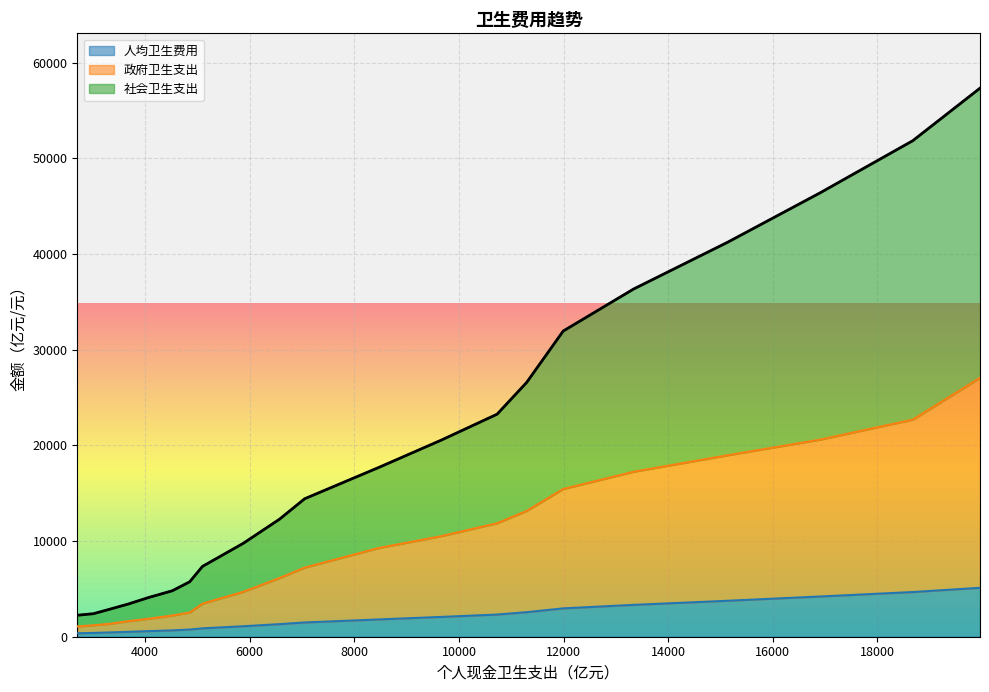

Reading right to left, transcribe all the data shown in this chart.

人均卫生费用: 5112.3	4669.3	4206.7	3756.7	3328.6	2962.2	2565.5	2316.2	2068.8	1804.5	1490.1	1314.5	1094.5	876.0	748.8	662.3	583.9	509.5	450.8	393.8	361.9
政府卫生支出: 27054.2	22686.3	20605.9	18962.6	17238.9	15437.5	13144.7	11862.0	10500.7	9268.7	7222.5	6130.7	4688.5	3457.5	2527.7	2214.8	1877.5	1626.4	1359.3	1194.4	1071.4
社会卫生支出: 57327.9	51836.9	46416.6	41221.4	36335.6	31944.2	26582.4	23255.8	20531.4	17685.2	14419.2	12285.2	9754.1	7351.3	5738.6	4801.2	4102.8	3414.9	2898.6	2405.8	2243.3